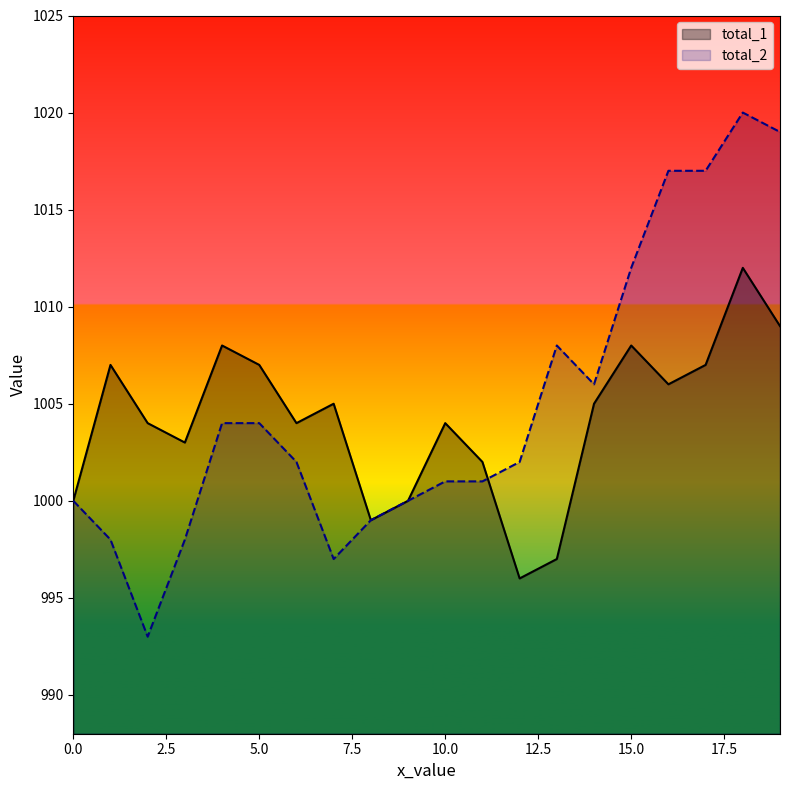

At which category is the sum across all series the highest?

18